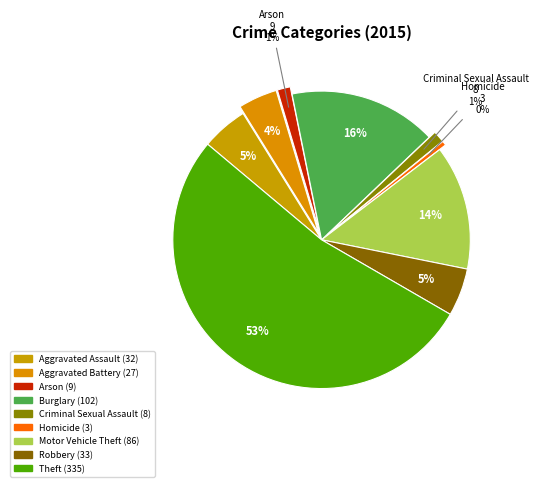

Is there any slice that represents more than half of the pie?

Yes